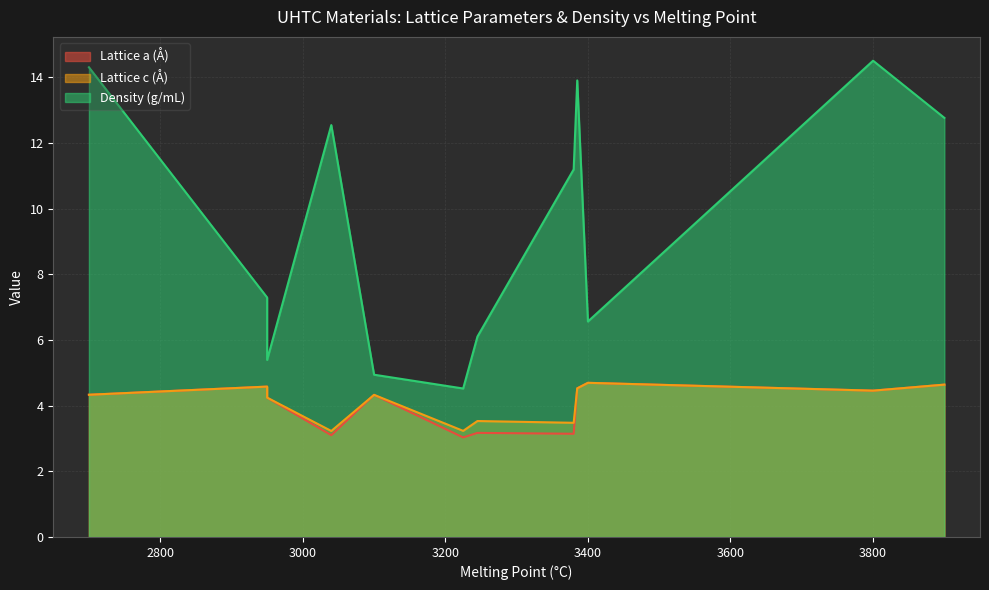

What is the difference between the Lattice a (Å) values at TiC and TaC?

0.1